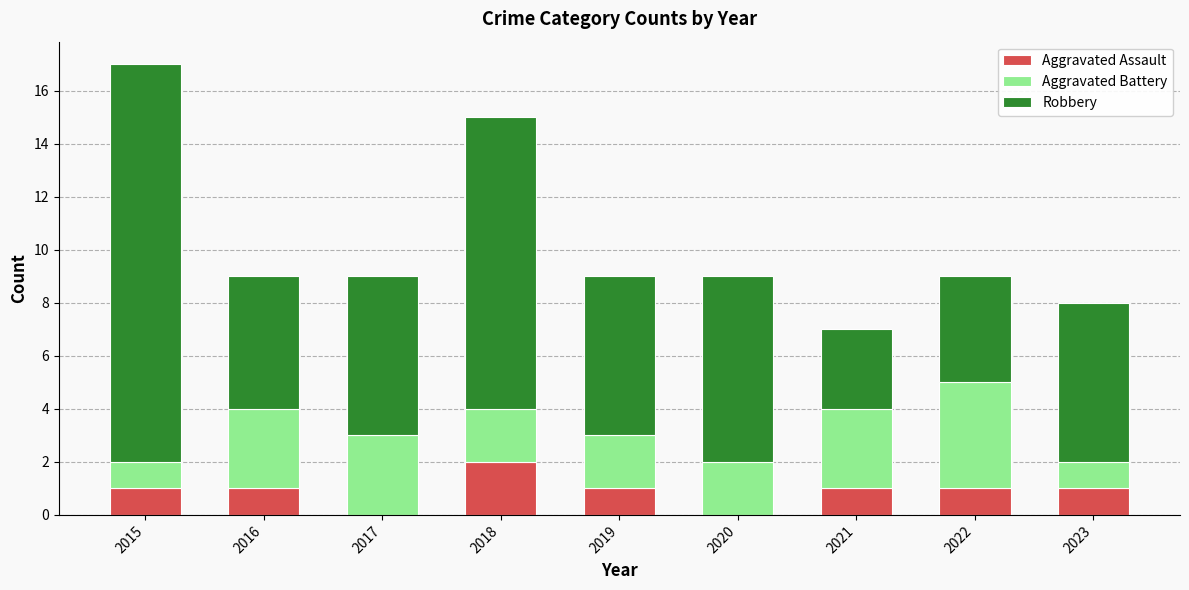

What is the total value across all series at 2019?

9